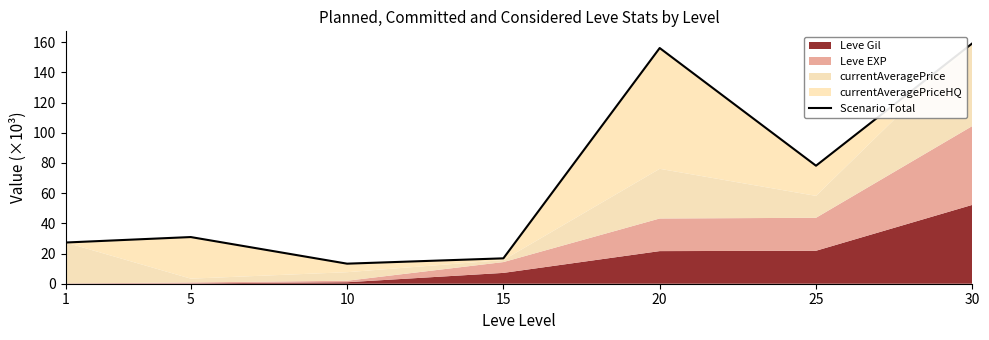

The chart shows a value of 18.8 at 1. True or false?

False